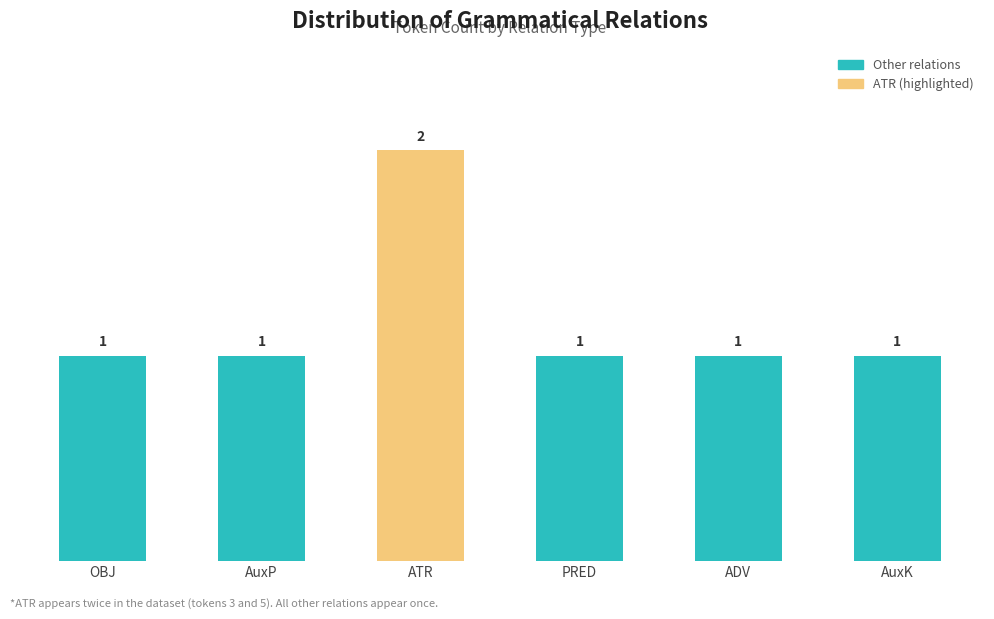

Which category has the highest value across all series?

ATR